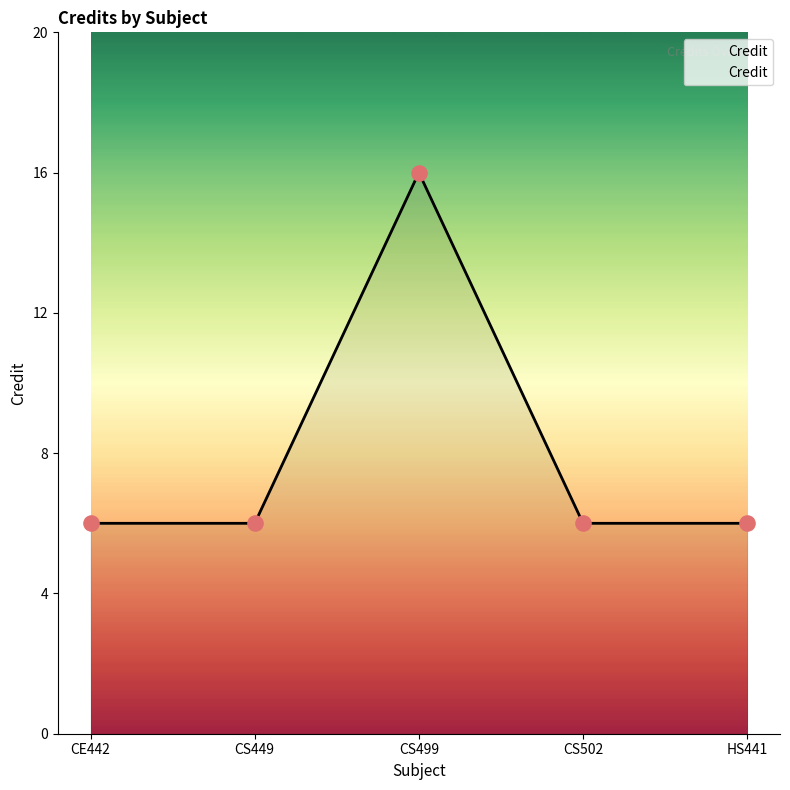

Between CS499 and CE442, which is larger?

CS499